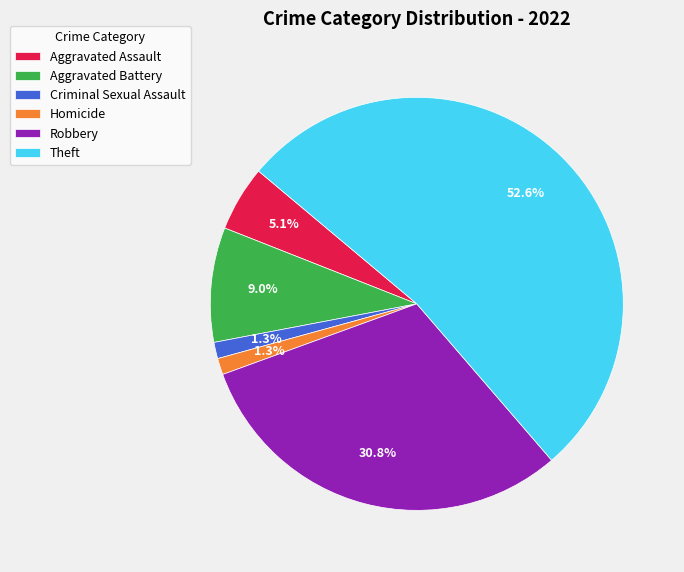

Does any single category account for the majority?

Yes